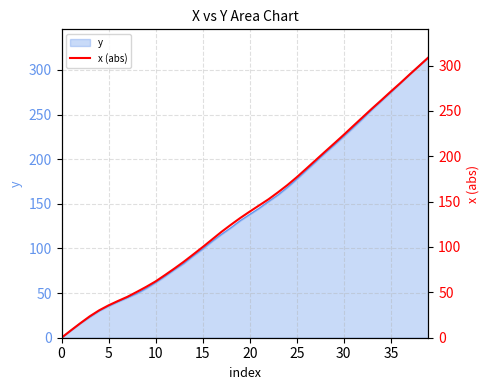

Does the chart display data point markers on the line(s)?

No